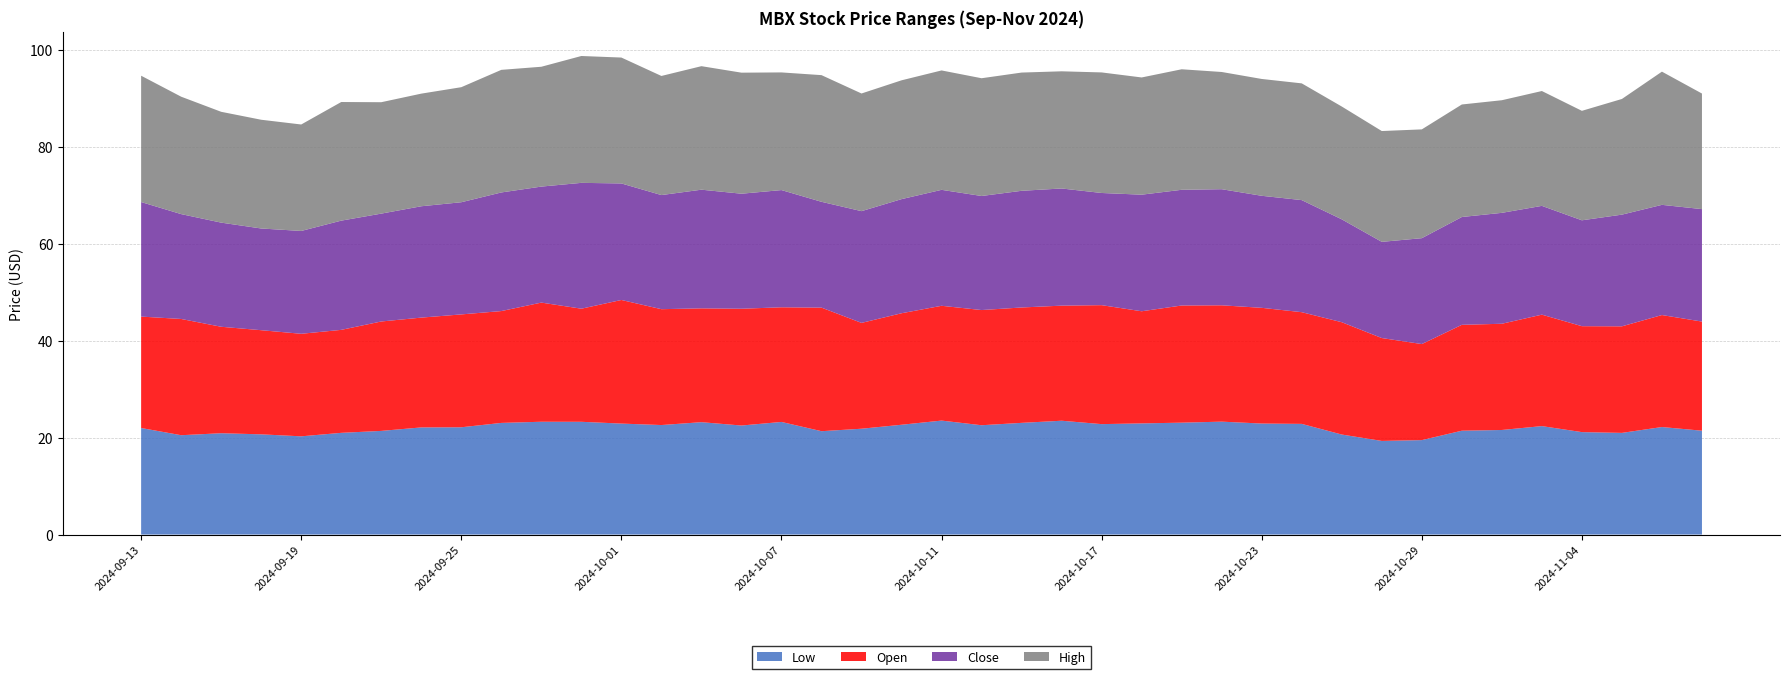

Reading left to right, what are all the values shown in this chart?

Low: 22.0	20.5	20.9	20.7	20.3	21.0	21.4	22.1	22.1	23.1	23.3	23.3	22.9	22.6	23.2	22.5	23.2	21.3	21.9	22.7	23.5	22.6	23.1	23.5	22.8	22.9	23.1	23.3	22.9	22.9	20.6	19.3	19.5	21.4	21.6	22.4	21.1	21.0	22.2	21.4
Open: 23.0	24.0	22.0	21.5	21.2	21.3	22.6	22.7	23.3	23.1	24.6	23.4	25.5	23.9	23.5	24.1	23.7	25.5	21.9	23.0	23.7	23.8	23.8	23.8	24.6	23.1	24.2	24.0	23.9	23.1	23.2	21.2	19.8	21.9	21.9	23.0	21.9	22.0	23.1	22.5
Close: 23.6	21.6	21.5	21.0	21.2	22.6	22.3	23.0	23.2	24.5	23.9	26.0	24.1	23.6	24.5	23.8	24.2	21.9	23.1	23.6	23.9	23.6	24.1	24.2	23.2	24.1	23.9	24.0	23.1	23.1	21.2	19.9	21.9	22.3	22.9	22.5	21.9	23.1	22.8	23.2
High: 26.1	24.2	22.9	22.4	22.0	24.5	23.0	23.2	23.8	25.3	24.7	26.2	26.0	24.6	25.5	25.0	24.3	26.1	24.3	24.5	24.6	24.3	24.4	24.2	24.9	24.2	24.9	24.2	24.1	24.1	23.3	22.9	22.5	23.2	23.2	23.7	22.6	23.9	27.5	23.9